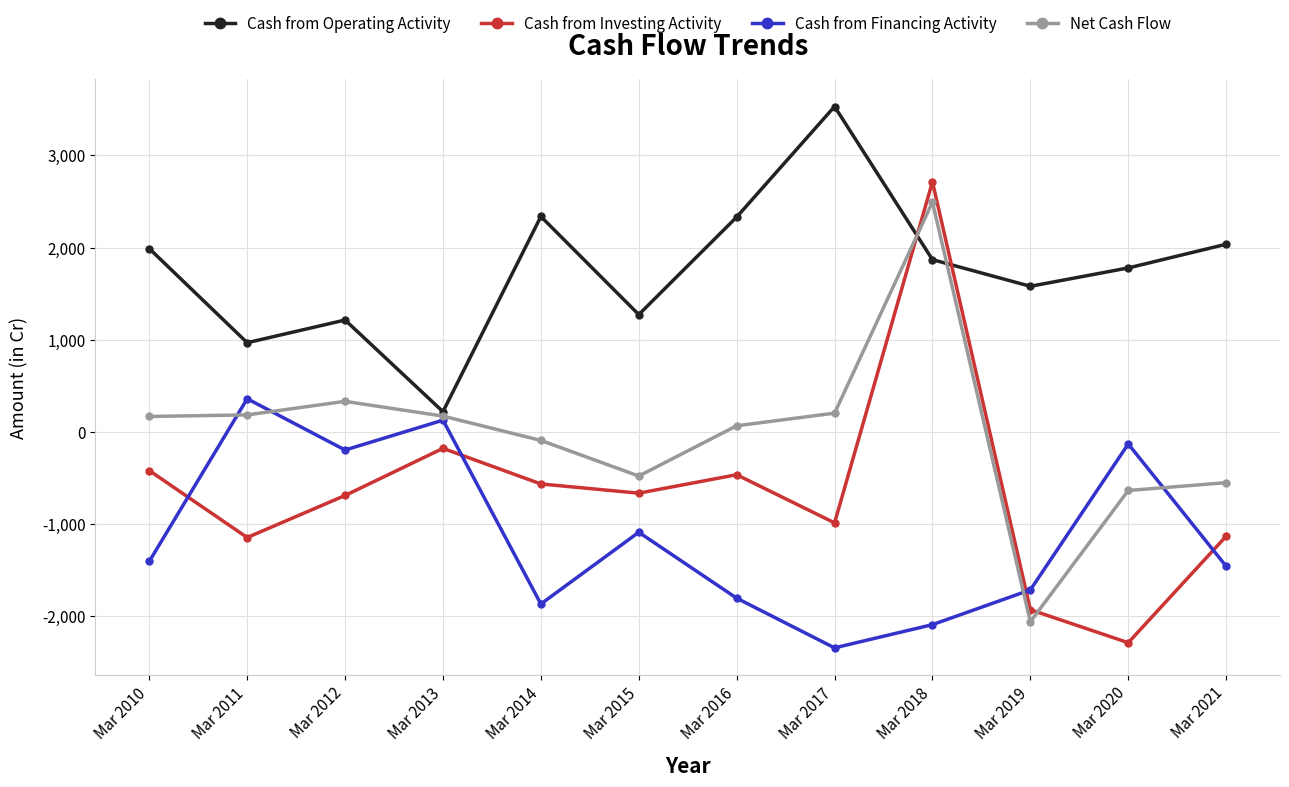

What is the lowest value of the Cash from Operating Activity series?

221